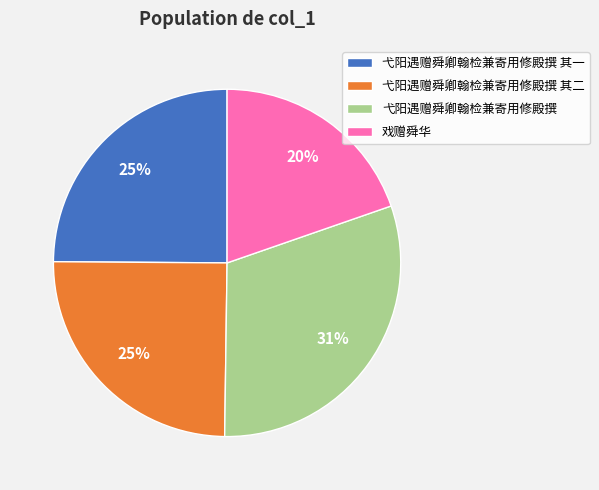

To the nearest percent, what percentage of the pie is 弋阳遇赠舜卿翰检兼寄用修殿撰 其二?

25%